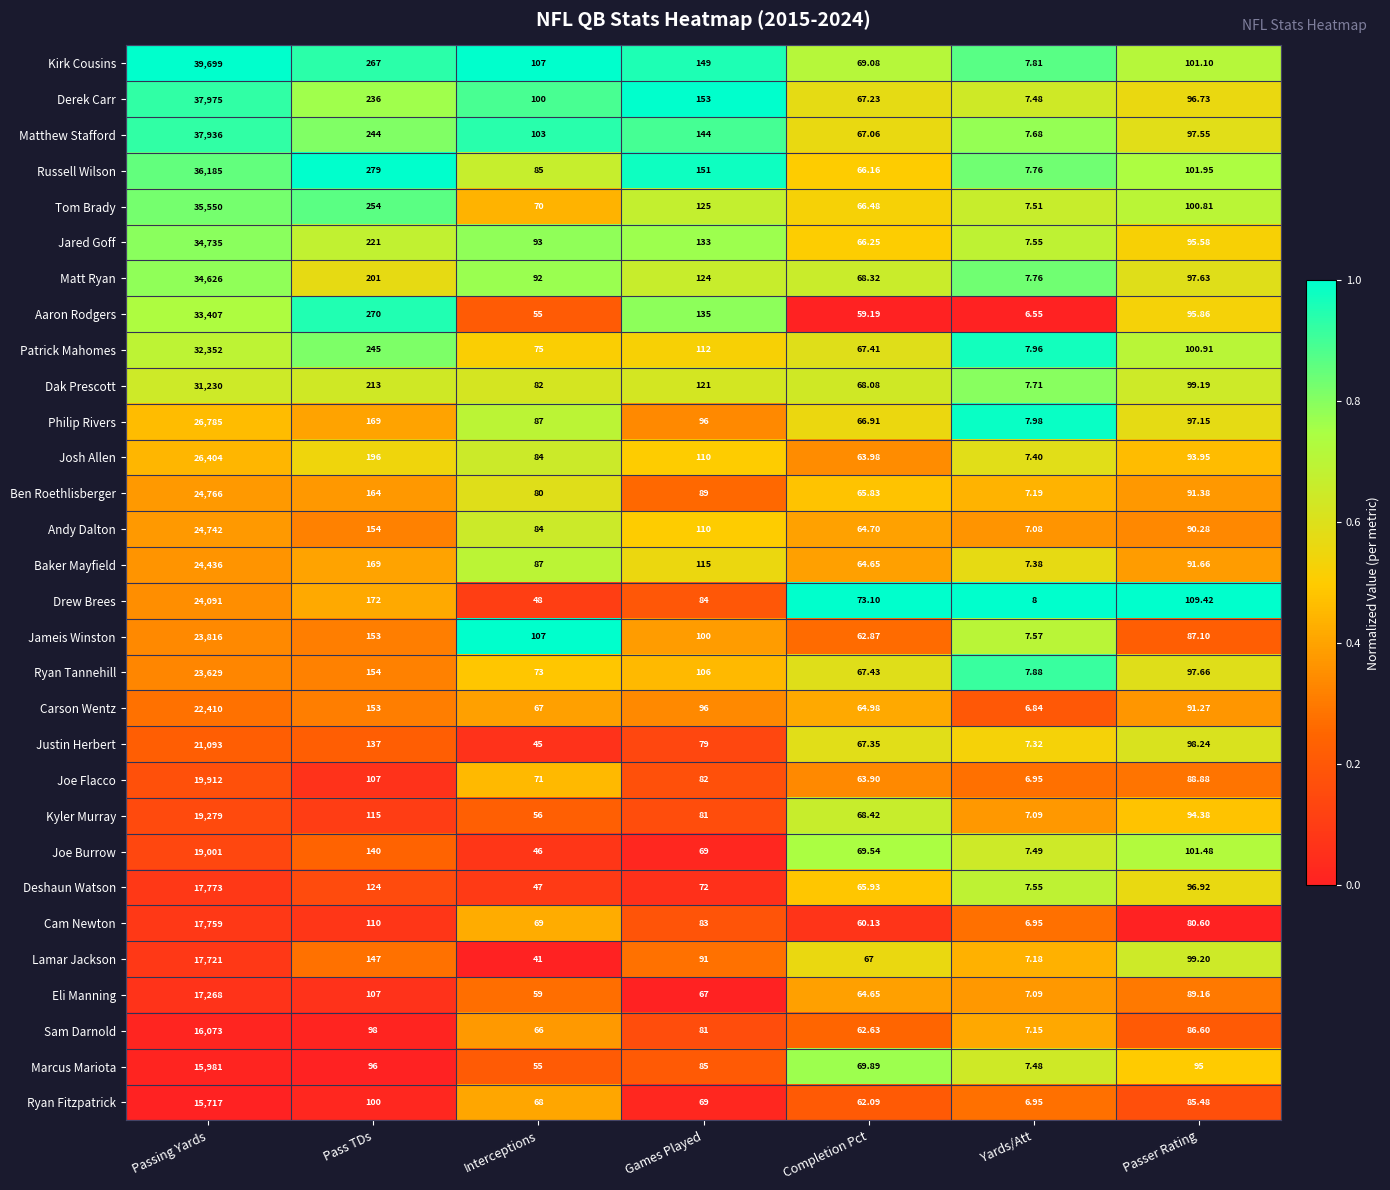

What is the difference between the highest and lowest values at Completion Pct?

13.9